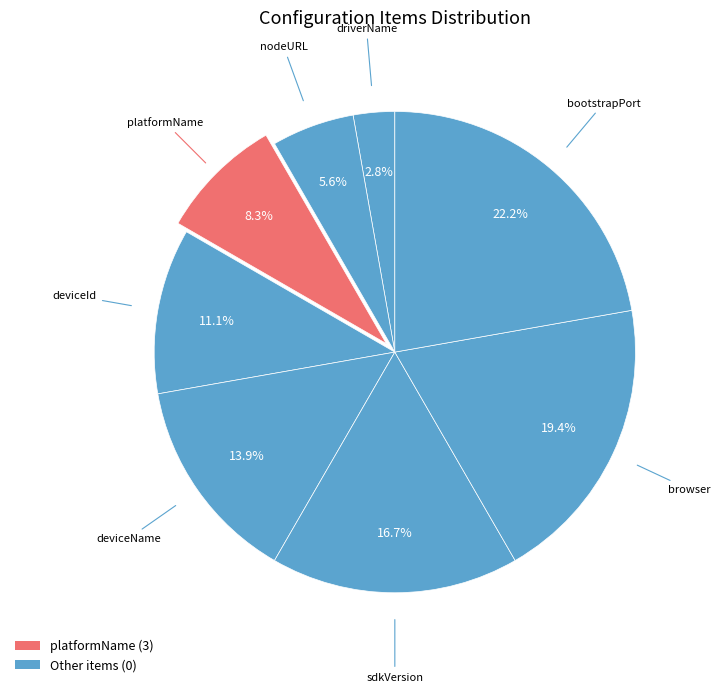

What is the largest slice in the pie chart?

bootstrapPort